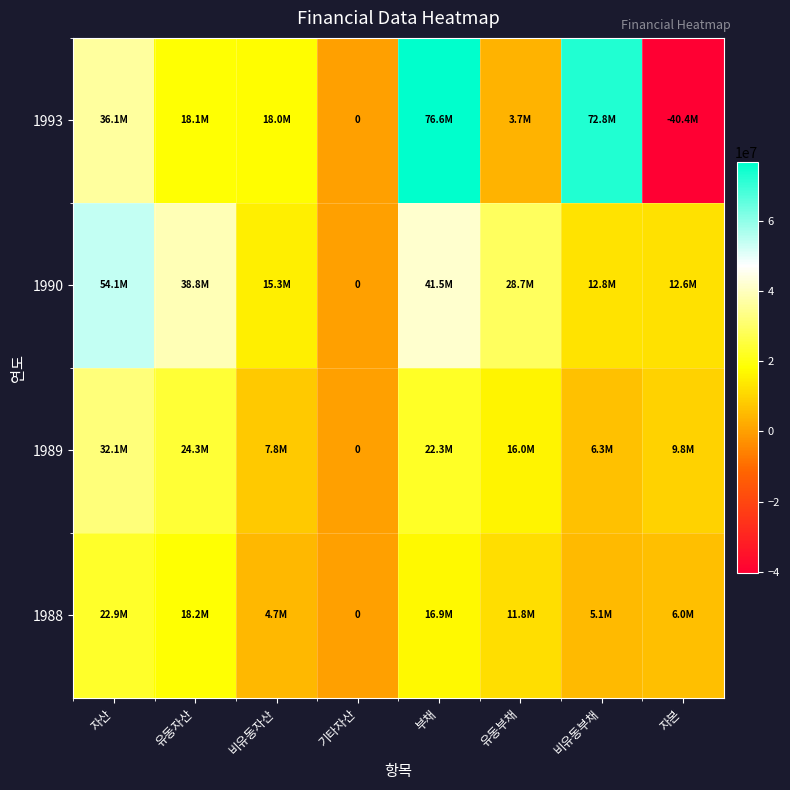

What is the average value of the 1988 series?

10692185